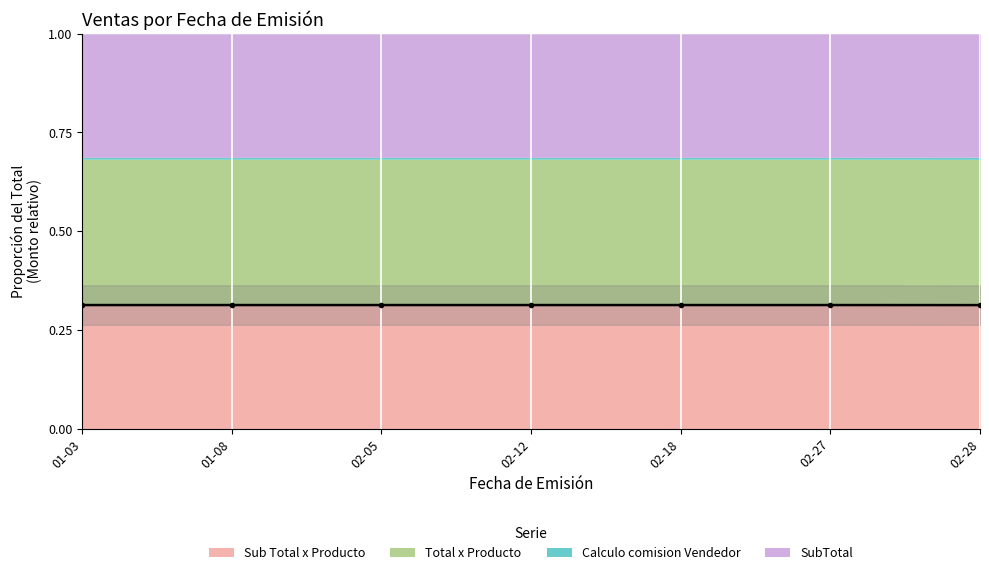

What is the value of the 2nd point from the left?

0.3